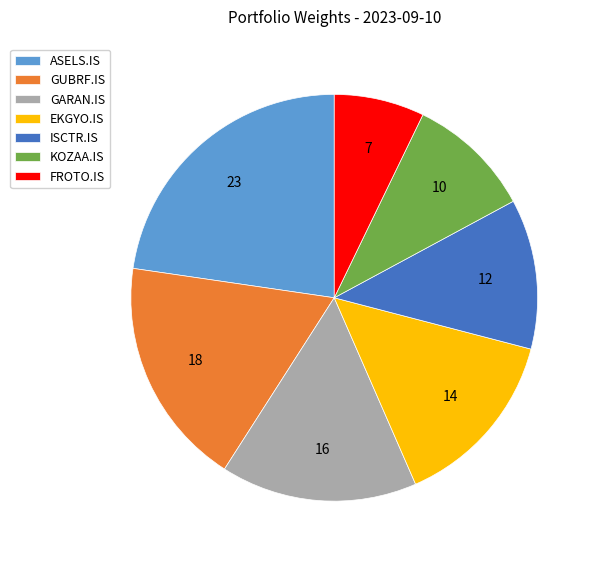

Is there a majority slice in this chart?

No